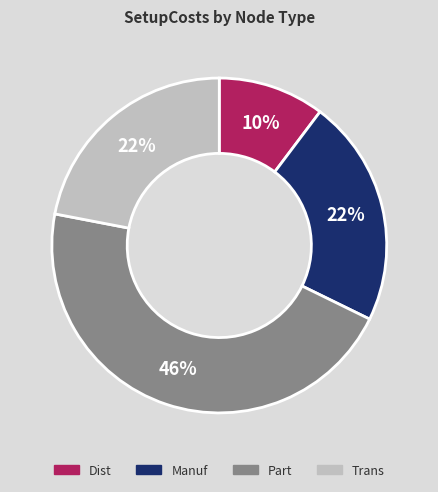

Count the number of slices in the pie.

4